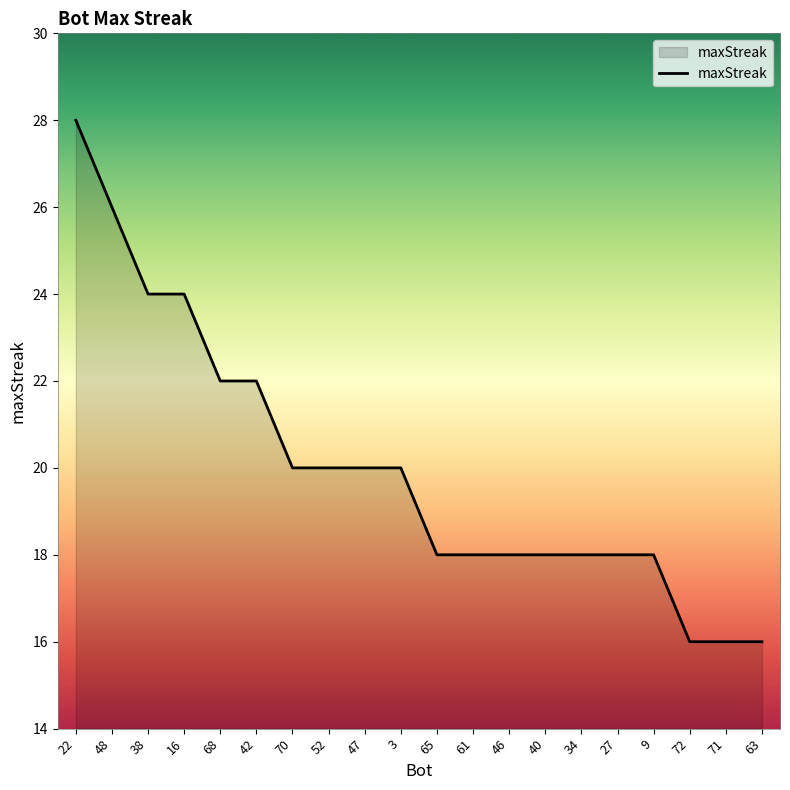

What position from the left is 46?

13